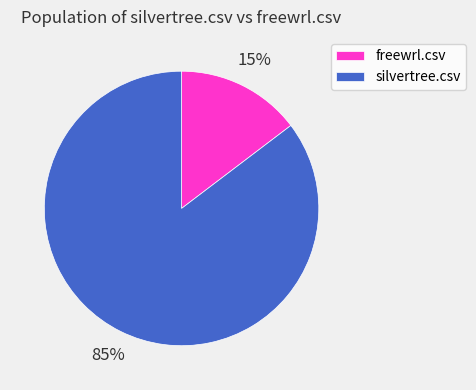

Which category has the smallest portion of the pie?

freewrl.csv